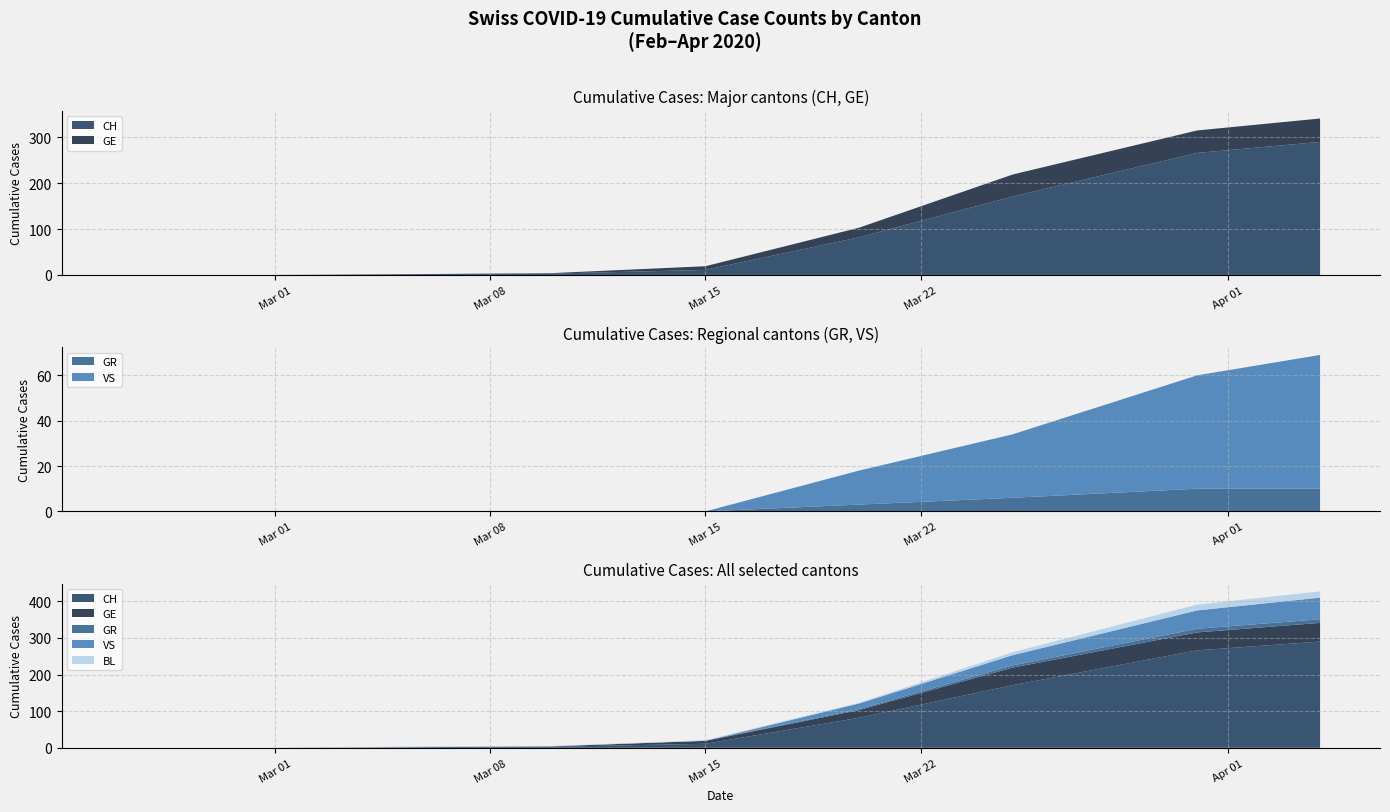

Reading right to left, extract all data points from this chart.

CH: 2020-04-04=290	2020-03-31=266	2020-03-25=171	2020-03-20=82	2020-03-15=11	2020-03-10=3	2020-03-06=2	2020-03-01=0	2020-02-25=0
GE: 2020-04-04=51	2020-03-31=49	2020-03-25=48	2020-03-20=21	2020-03-15=8	2020-03-10=1	2020-03-06=0	2020-03-01=0	2020-02-25=0
GR: 2020-04-04=10	2020-03-31=10	2020-03-25=6	2020-03-20=3	2020-03-15=0	2020-03-10=0	2020-03-06=0	2020-03-01=0	2020-02-25=0
VS: 2020-04-04=59	2020-03-31=50	2020-03-25=28	2020-03-20=15	2020-03-15=0	2020-03-10=0	2020-03-06=0	2020-03-01=0	2020-02-25=0
BL: 2020-04-04=17	2020-03-31=16	2020-03-25=8	2020-03-20=2	2020-03-15=2	2020-03-10=1	2020-03-06=2	2020-03-01=0	2020-02-25=0